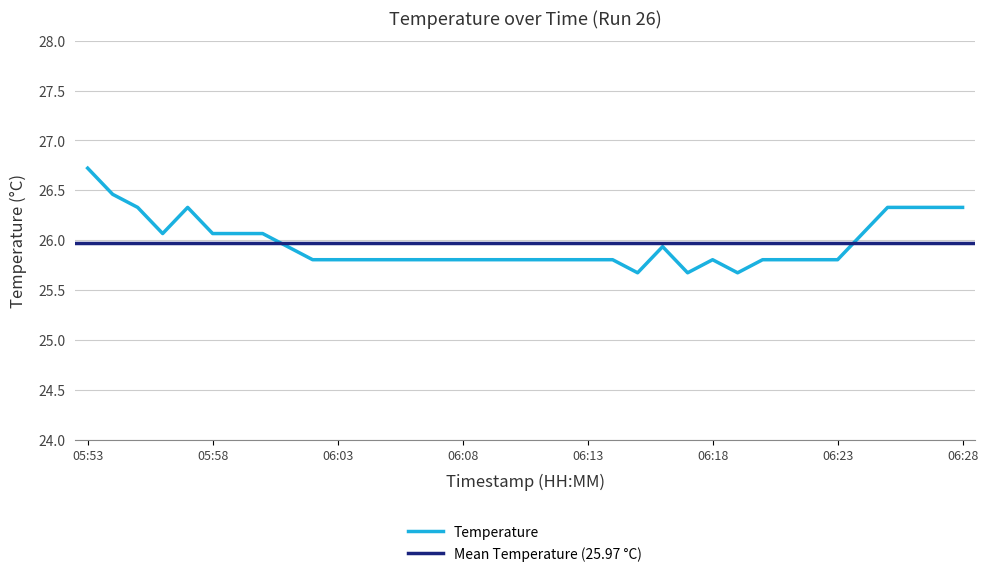

What is the difference between the values at 06:23 and 05:53?

0.9